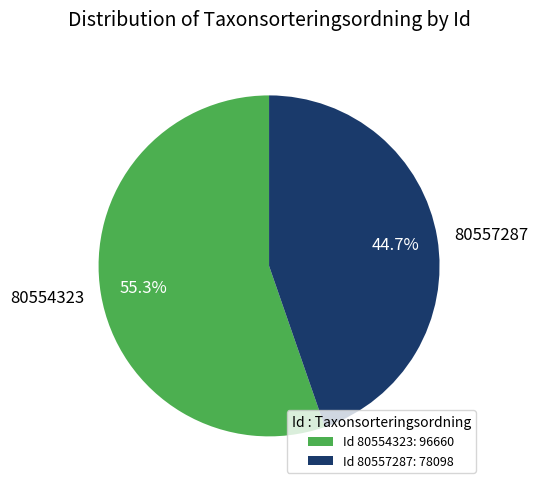

How many segments does this pie chart have?

2